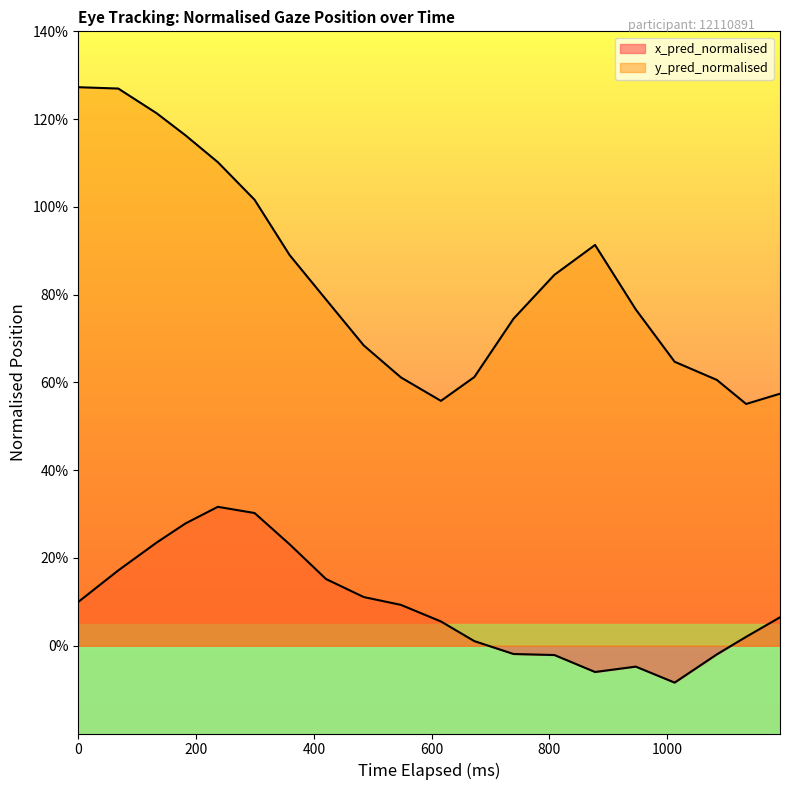

Which series has the widest spread of values?

y_pred_normalised